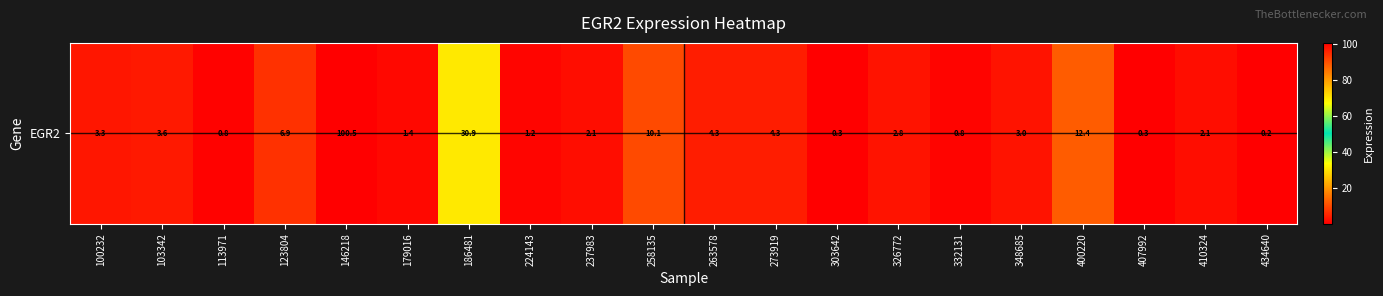

What is the ratio of the value at 332131 to the value at 123804?

0.1